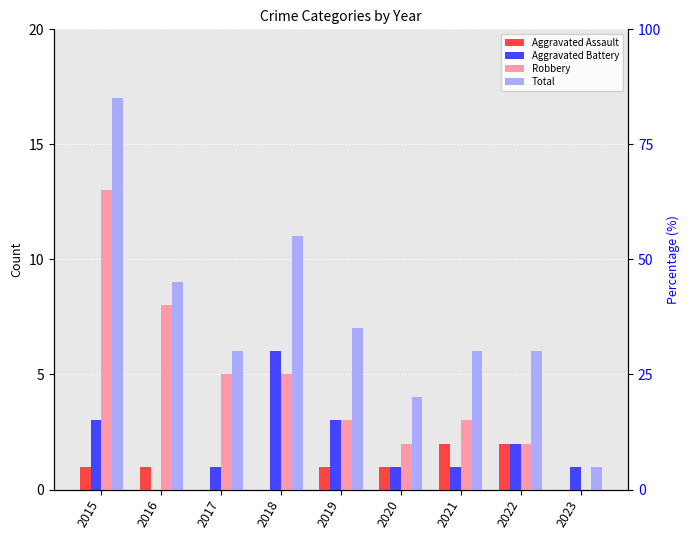

What are all the series names shown in the legend?

Aggravated Assault, Aggravated Battery, Robbery, Total